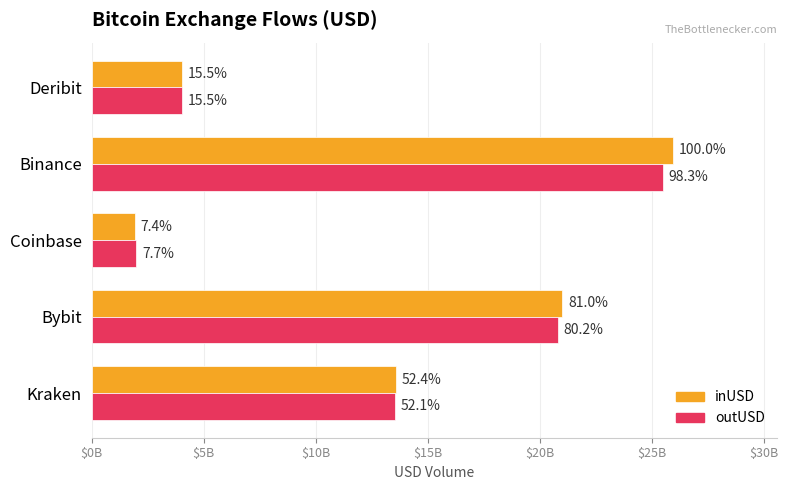

What is the minimum value shown in the chart?

1921362332.7